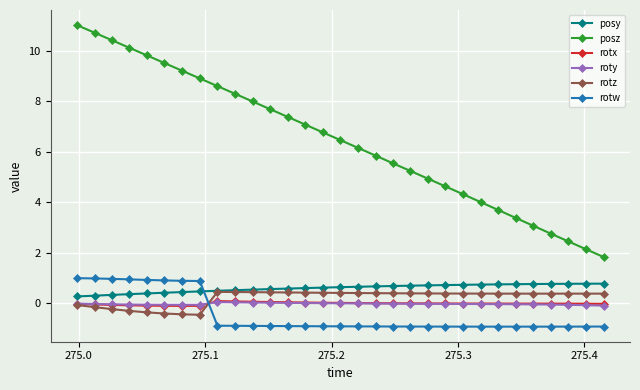

What is the smallest value displayed?

-0.9